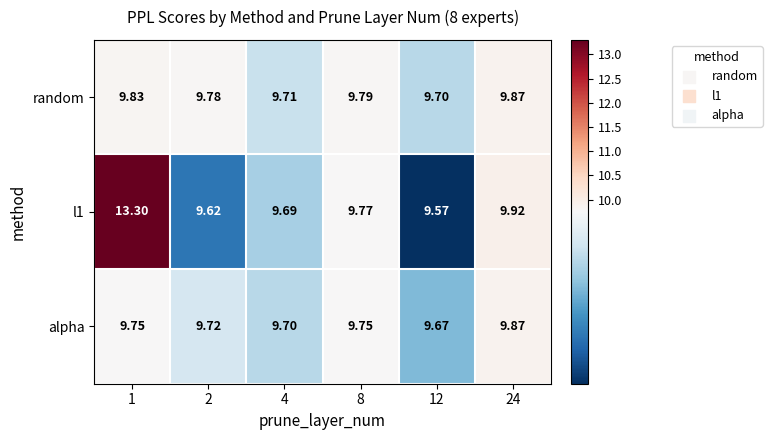

Is the value of random at 8 greater than the value of l1 at 8?

Yes